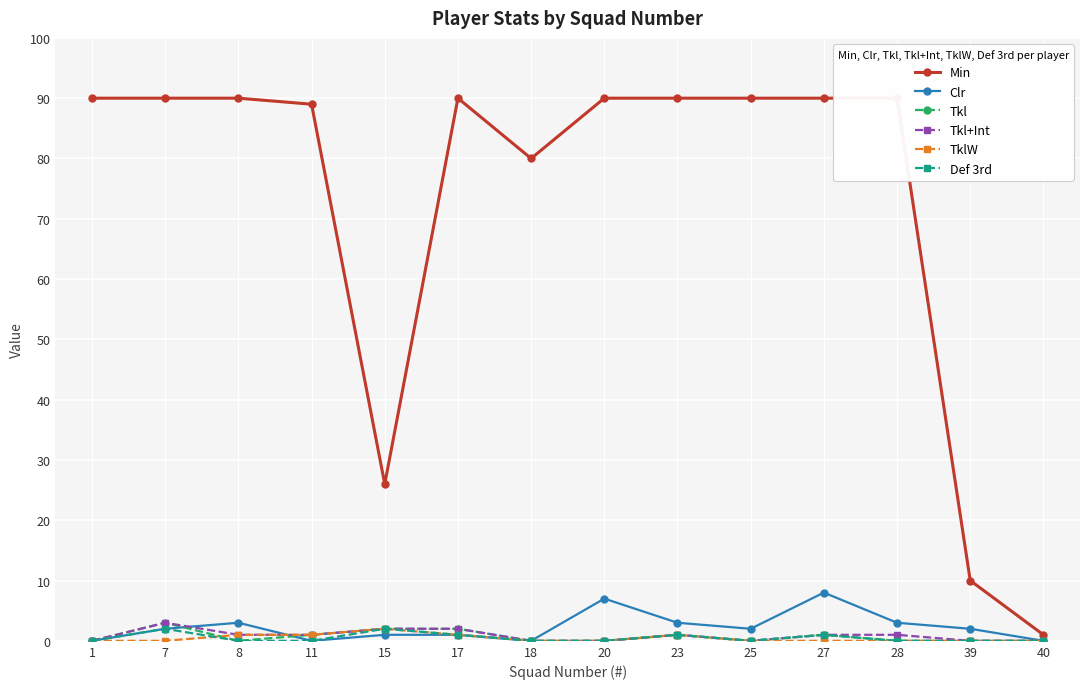

What is the approximate value of Clr at 25?

2